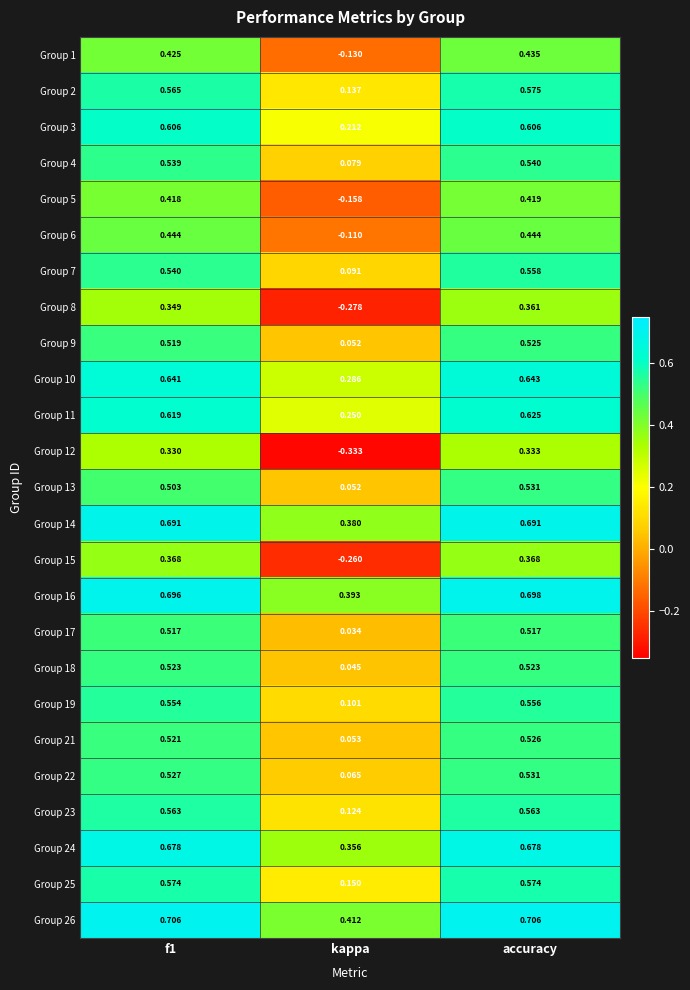

Is the value of Group 9 at f1 greater than the value of Group 12 at kappa?

Yes